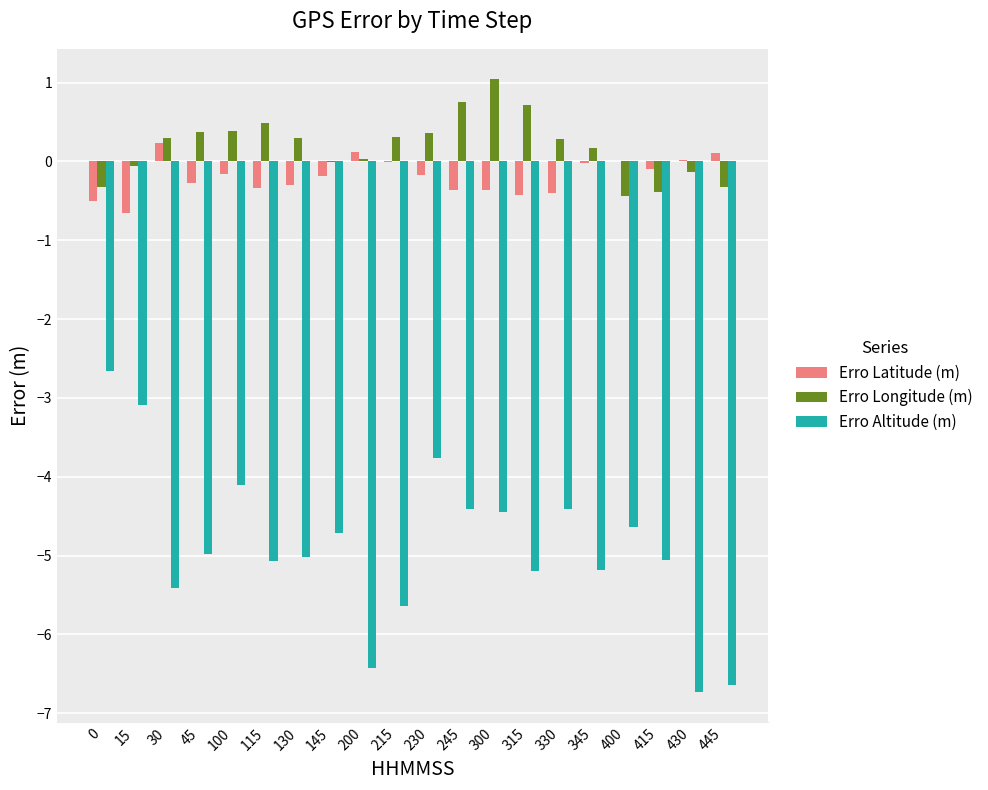

What is the sum of all Erro Latitude (m) values?

-3.7